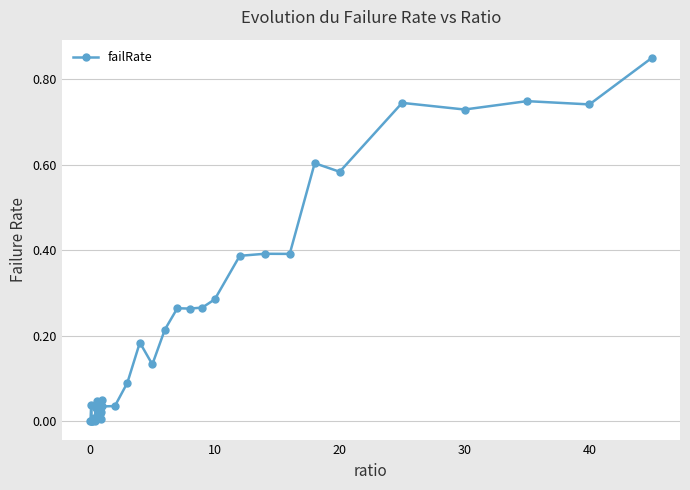

True or false: the data has more than 1 interior local peaks.

True